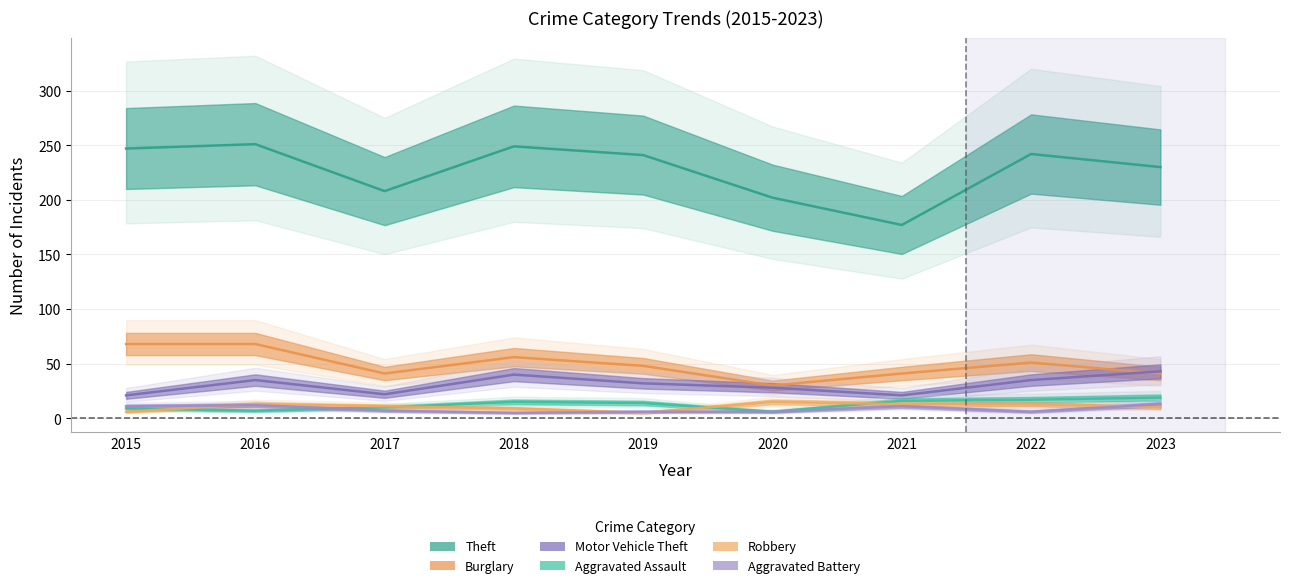

Rank the categories by Robbery value from highest to lowest.

2020, 2016, 2021, 2022, 2017, 2023, 2018, 2015, 2019